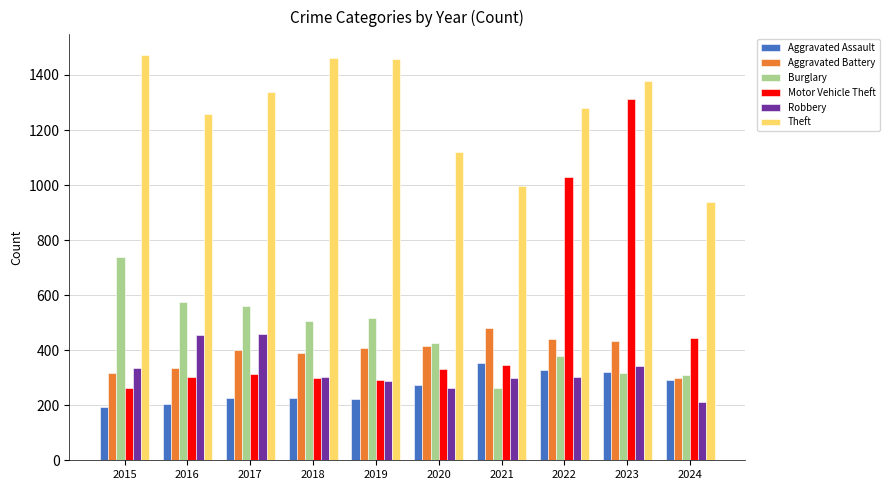

What is the total value across all series at 2016?

3135